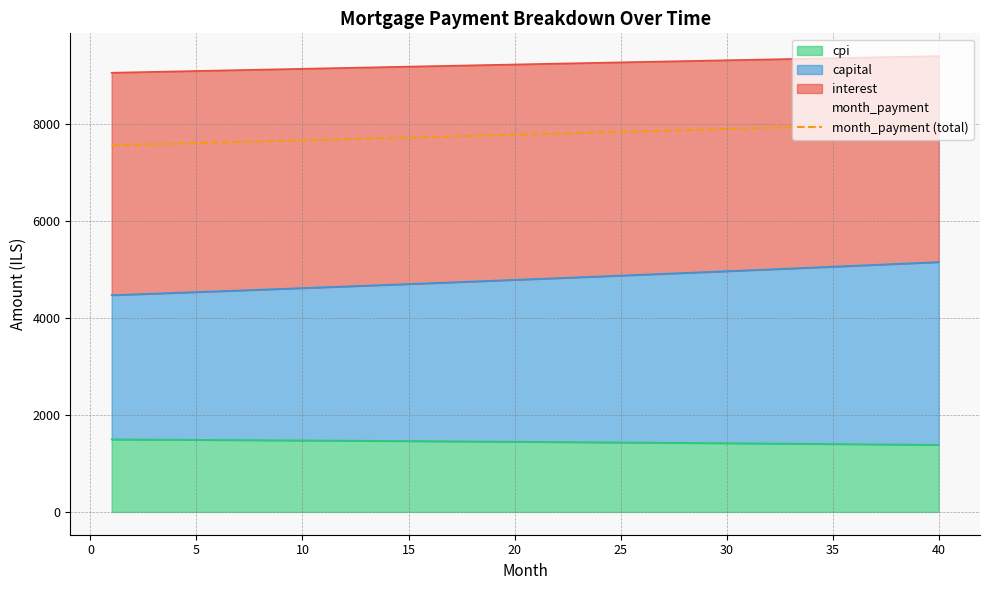

What is the smallest value displayed?

7567.4